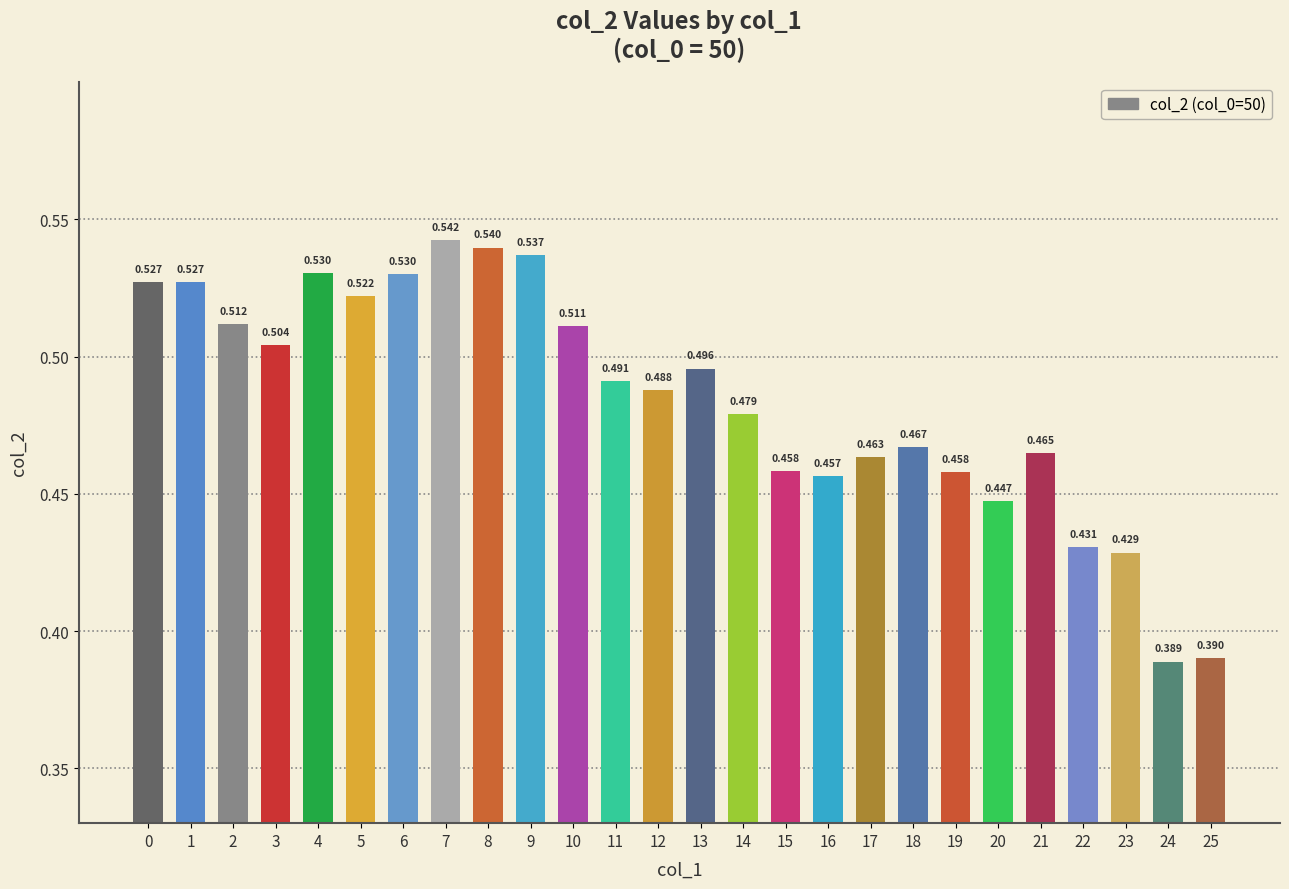

Does the chart contain any negative values?

No